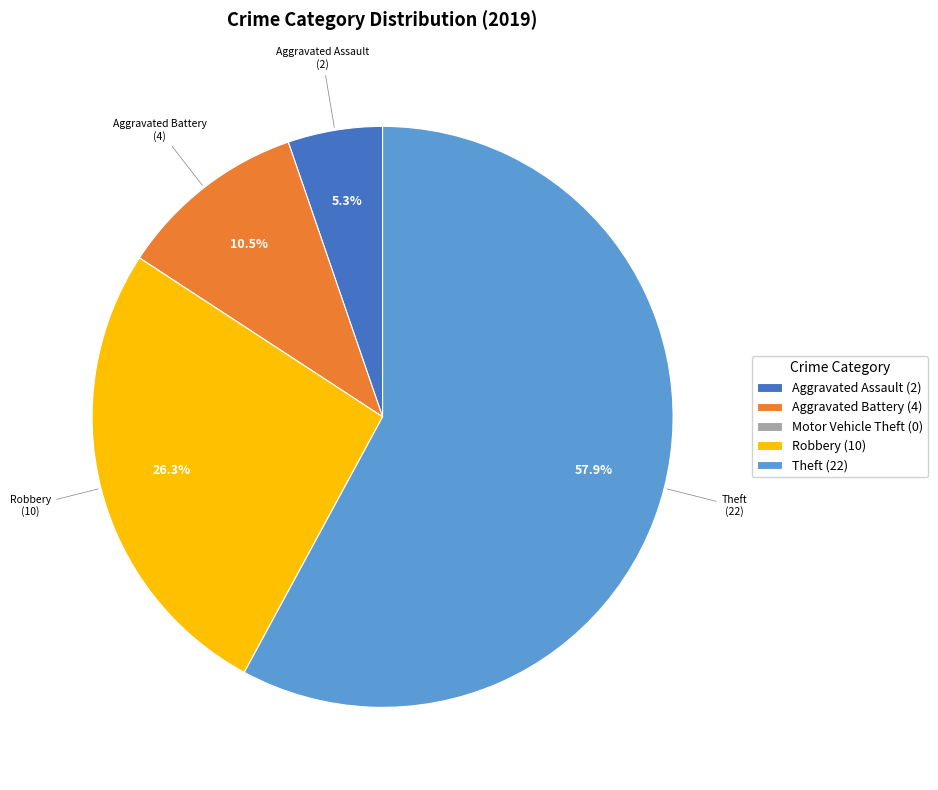

Is there a majority slice in this chart?

Yes